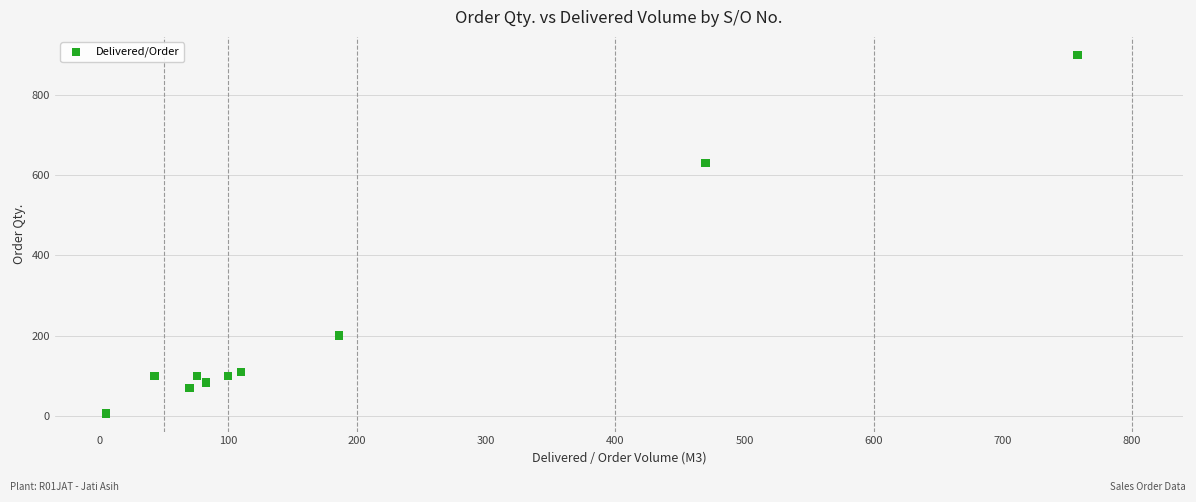

What Y value in the scatter plot is closest to 452?

630.0